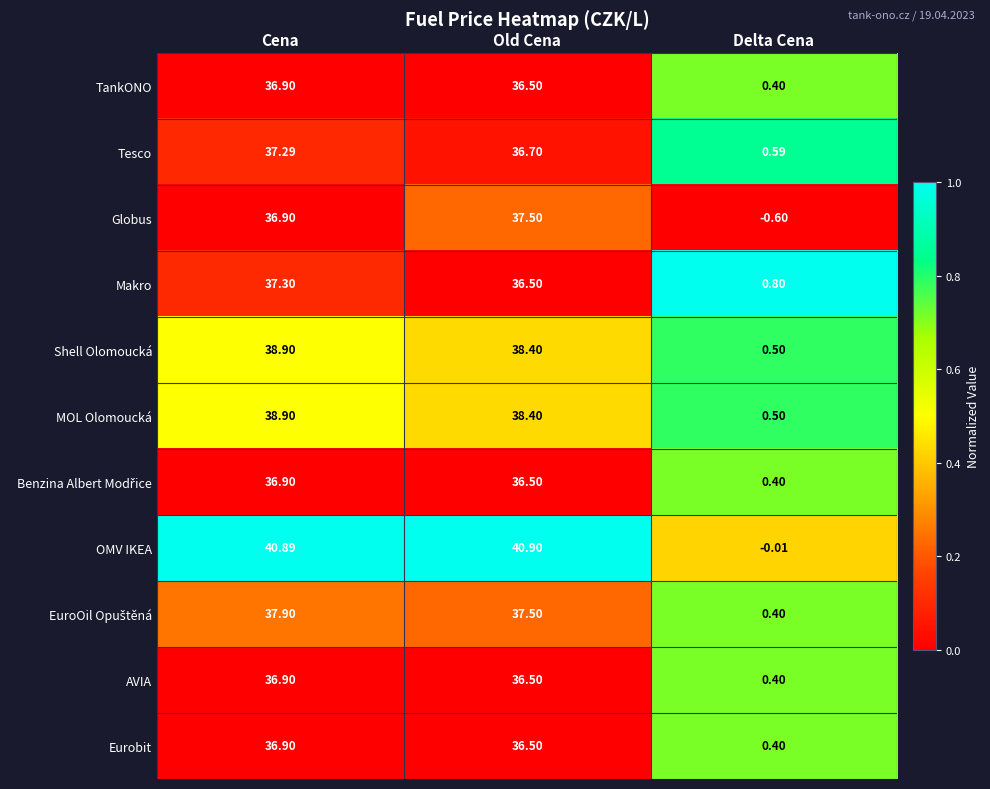

Which series has the largest total across all categories?

OMV IKEA